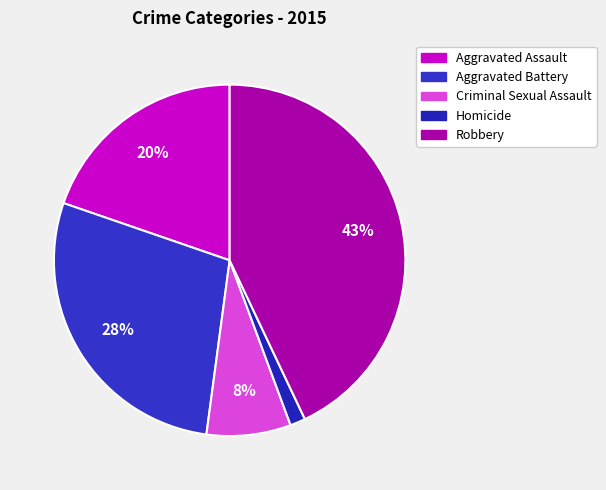

Is Homicide the majority of the pie?

No